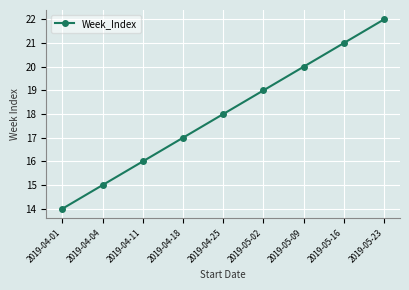

What is the greatest value displayed?

22